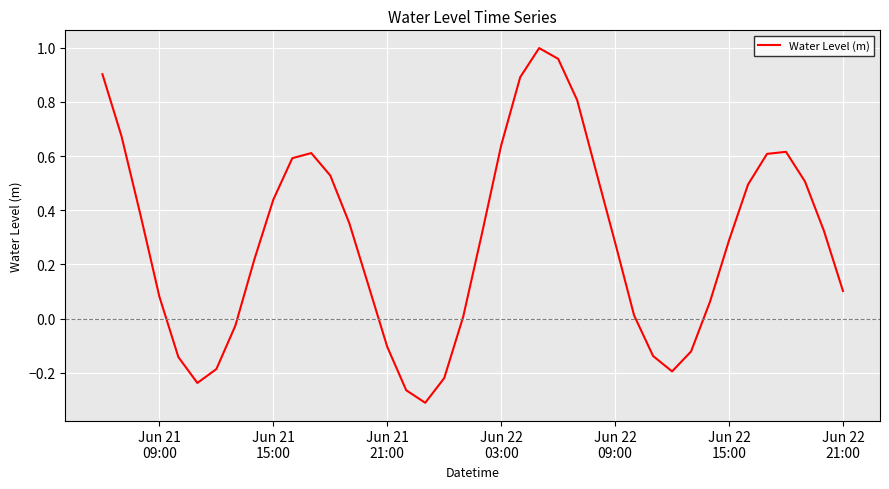

What is the difference between the maximum and minimum values?

1.3